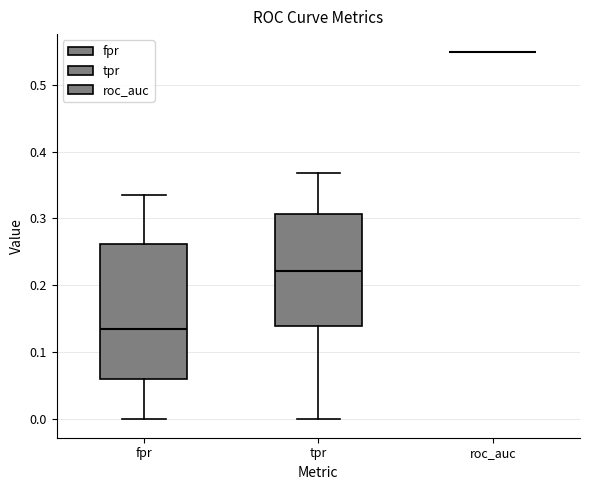

Where is the upper edge of the box for tpr on the y-axis? The values are not printed on the chart, so give them approximately, as read against the axis.

0.31